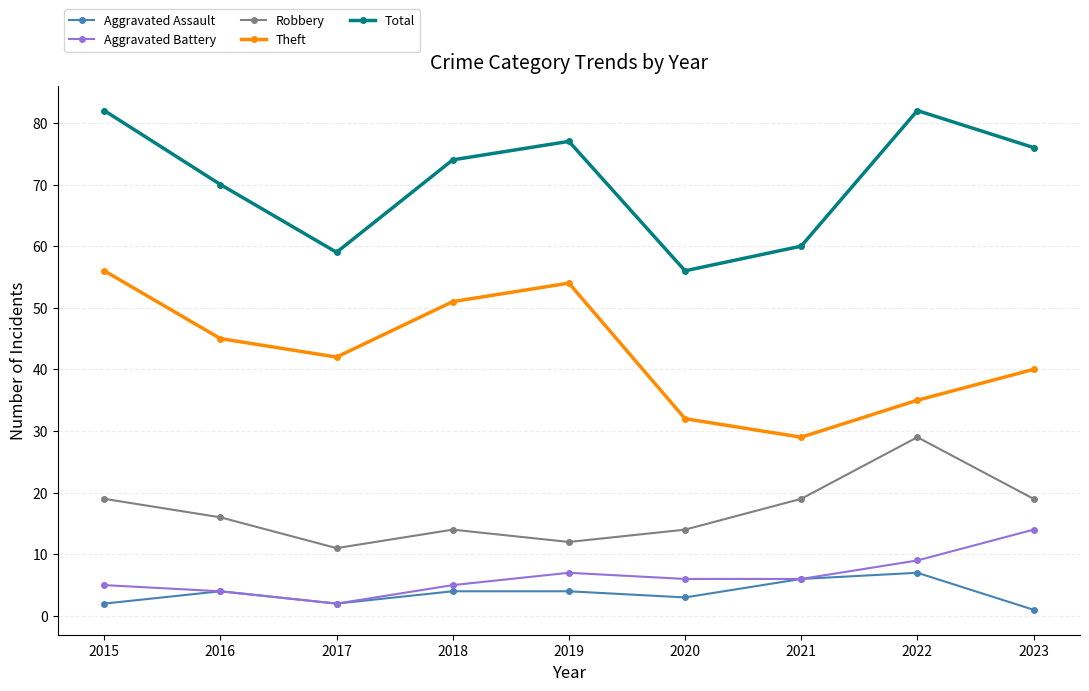

Does the chart display data point markers on the line(s)?

Yes